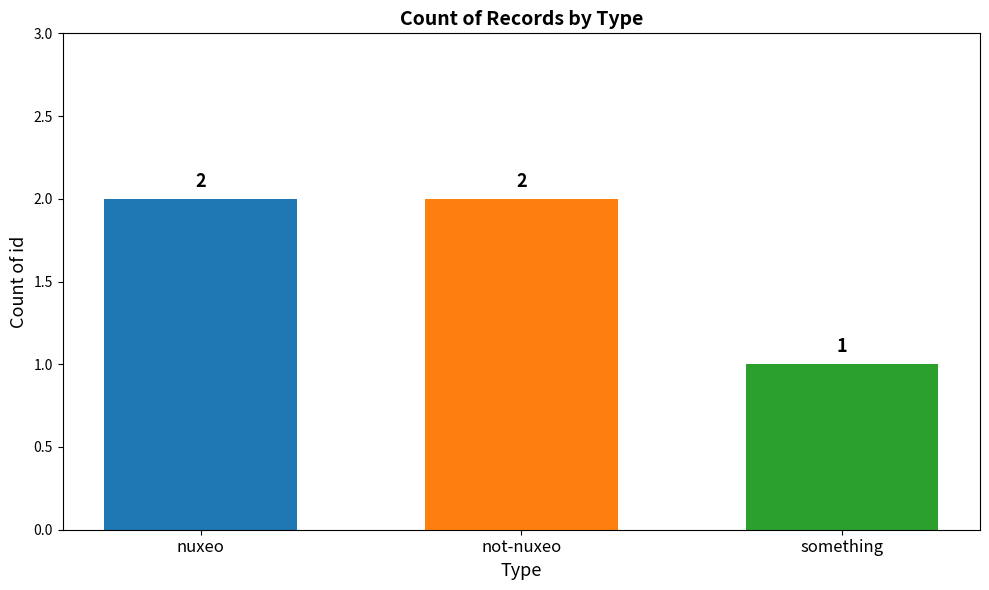

Count the number of categories in the chart.

3